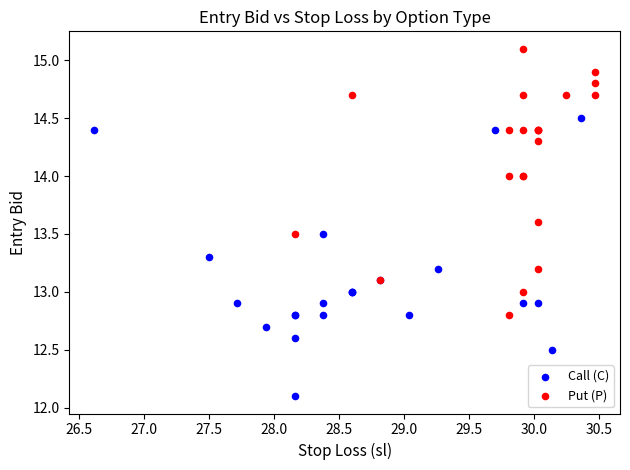

Which series has the widest spread of Y values?

Call (C)